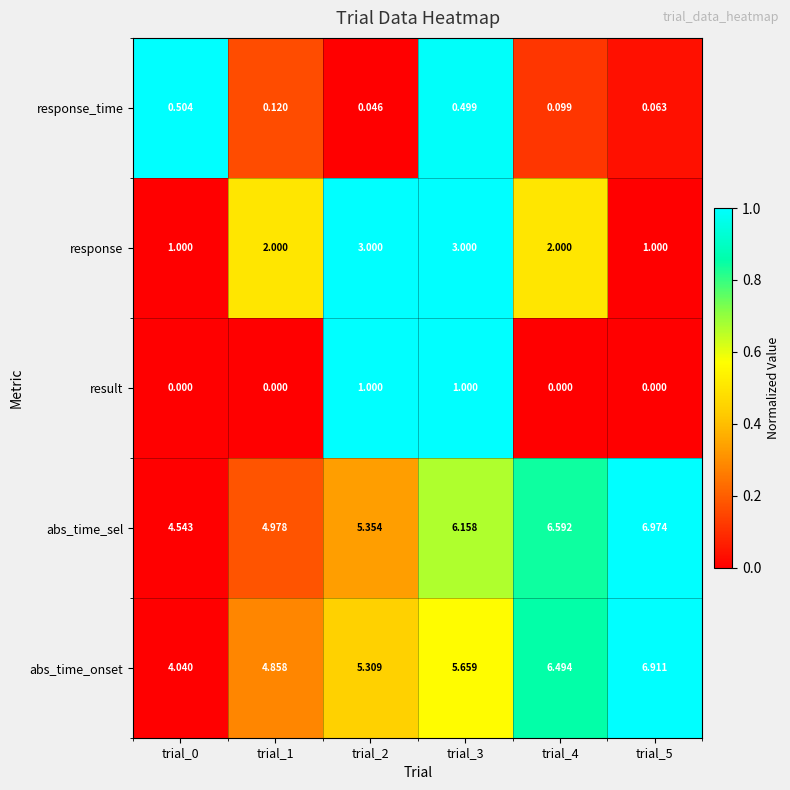

Which series has the largest total across all categories?

abs_time_sel